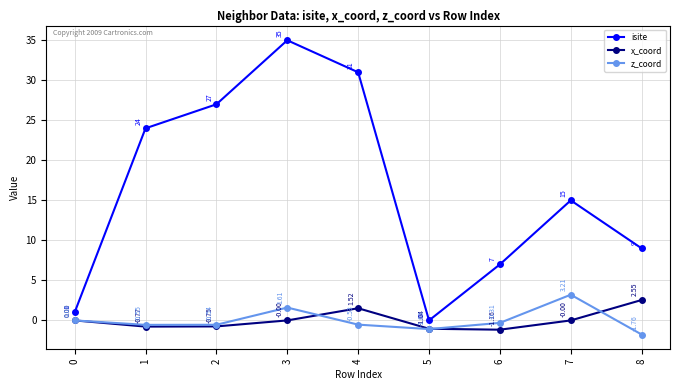

What is the difference between the highest and lowest values at 4?

31.5